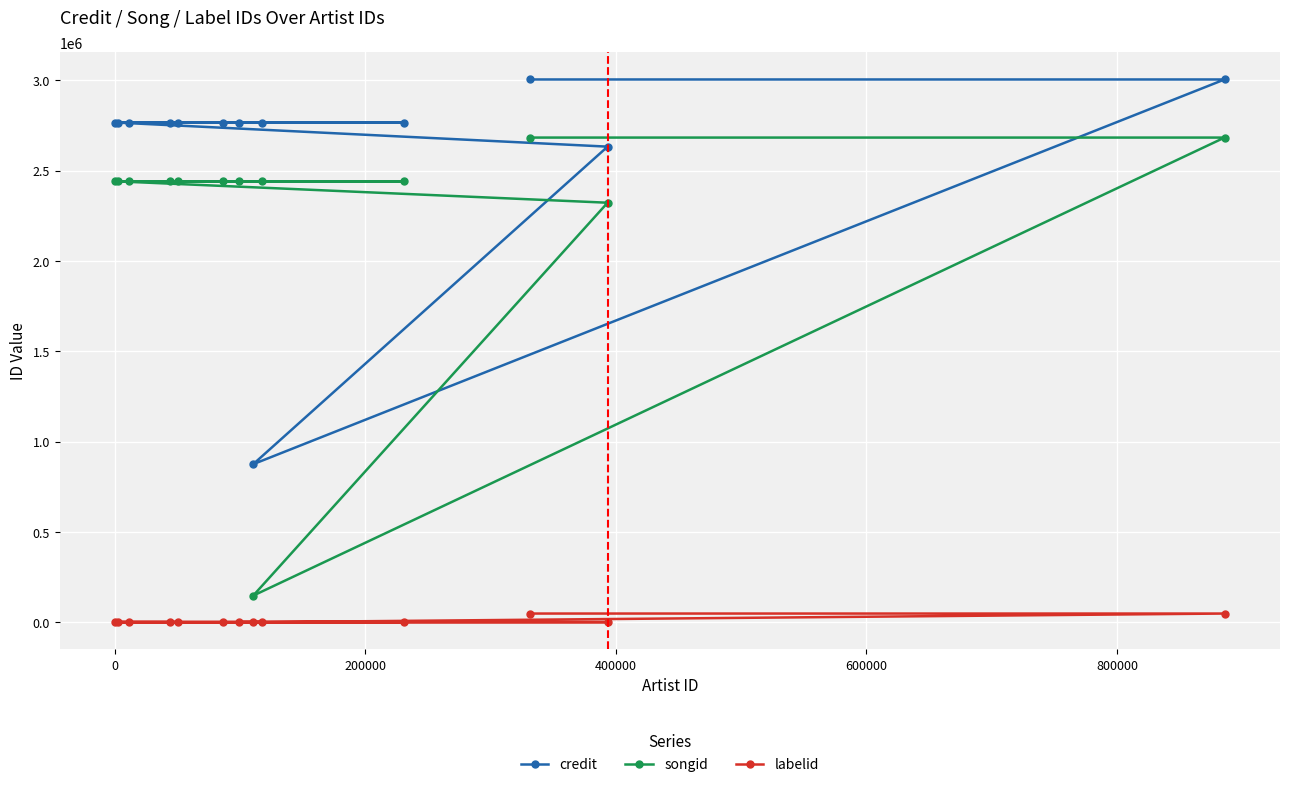

Which series has the widest spread of values?

songid